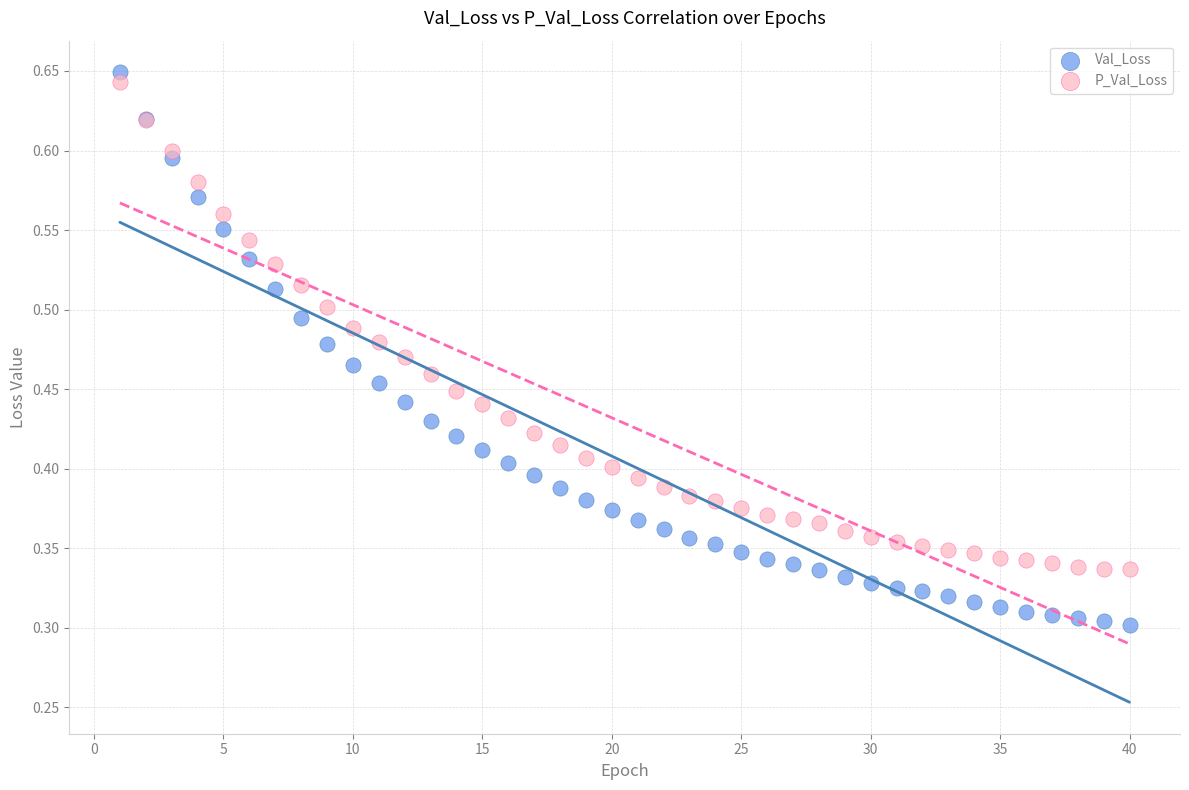

Which series reaches the minimum Y coordinate?

Val_Loss